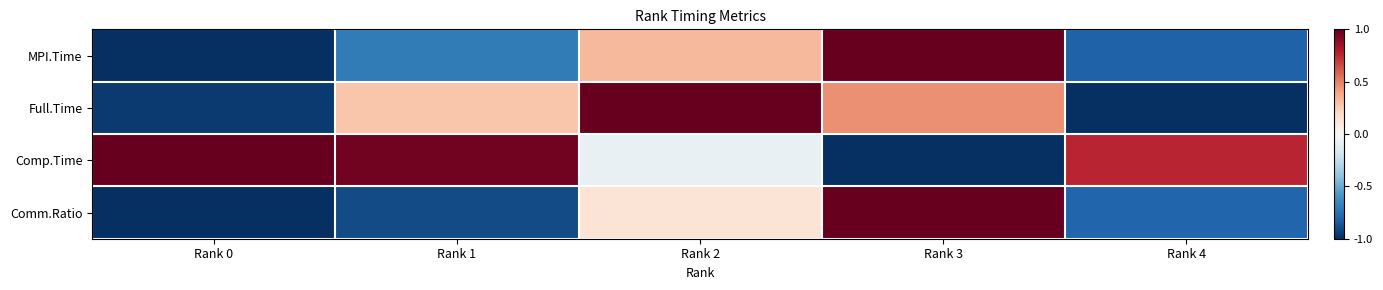

Which series has the widest spread of values?

MPI.Time